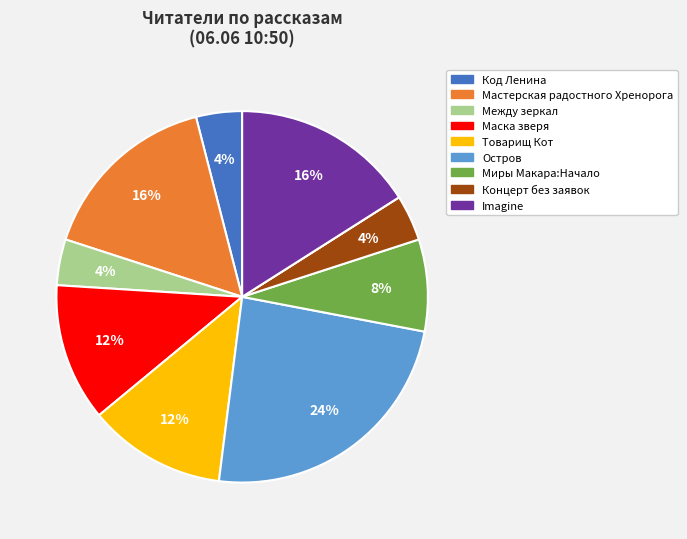

Is there a majority slice in this chart?

No